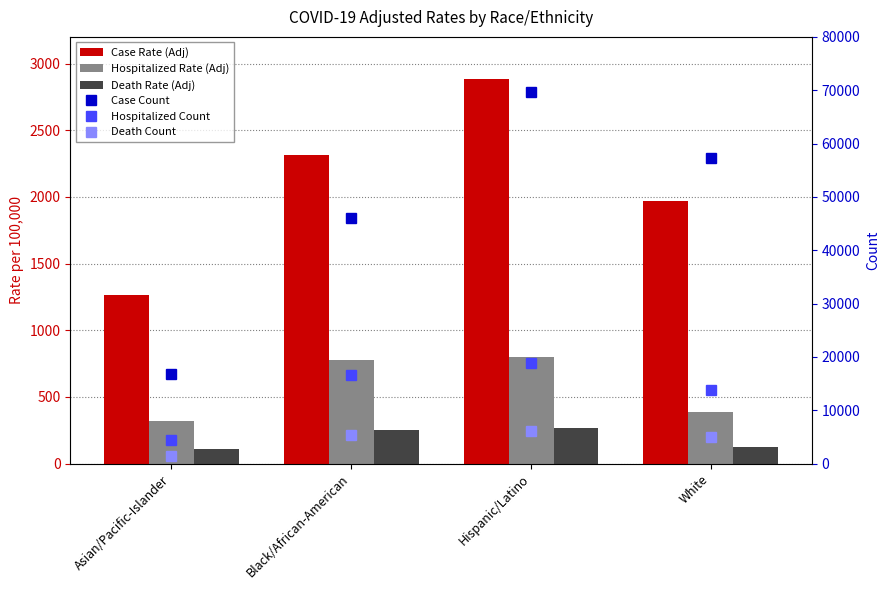

Is it true that Hospitalized Count equals 2434.3 at Asian/Pacific-Islander?

False